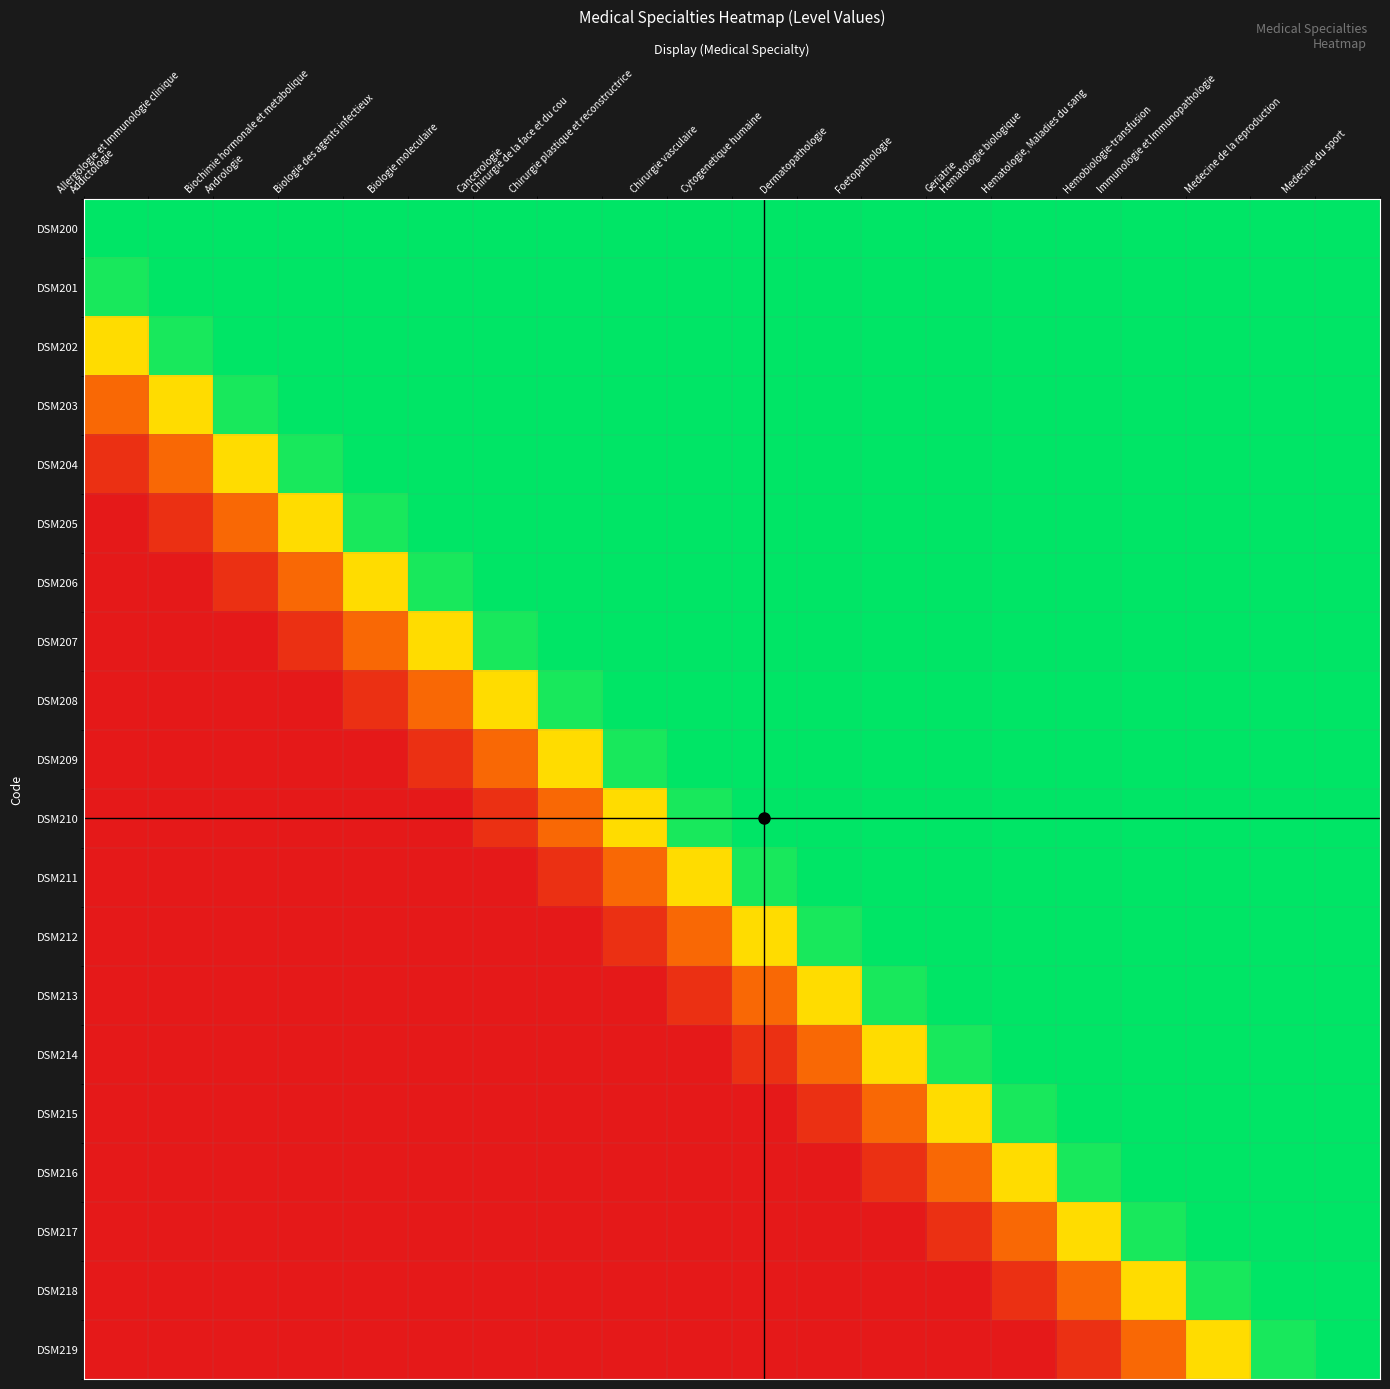

What is the total value across all series at Foetopathologie?

14.2